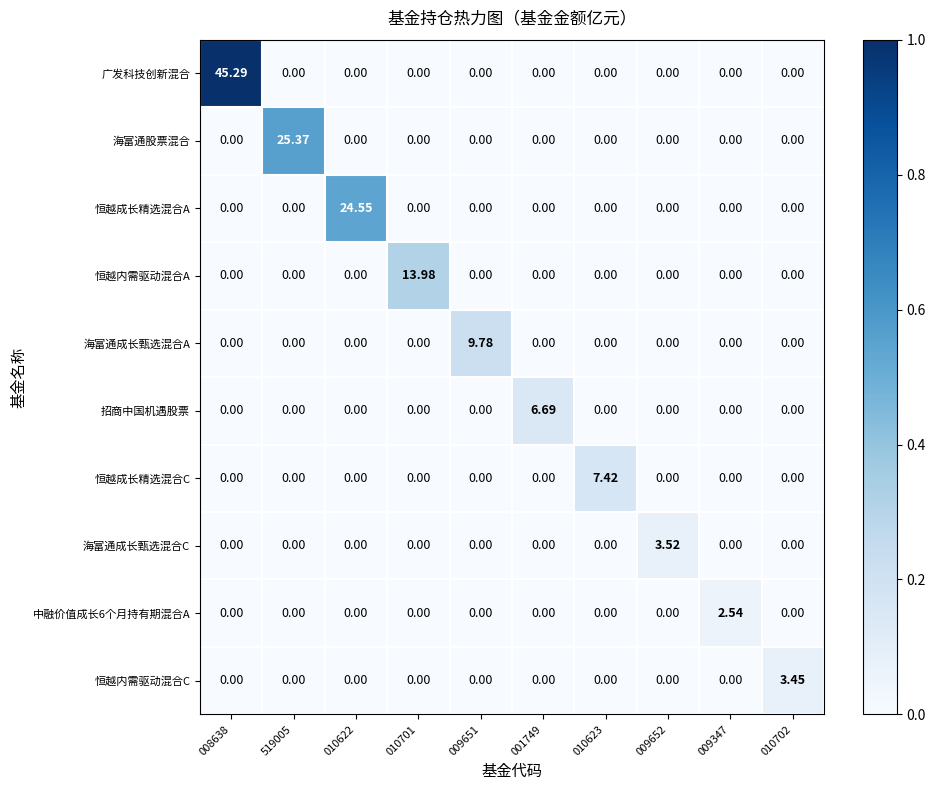

Between 001749 and 010702, which series saw the biggest shift?

招商中国机遇股票